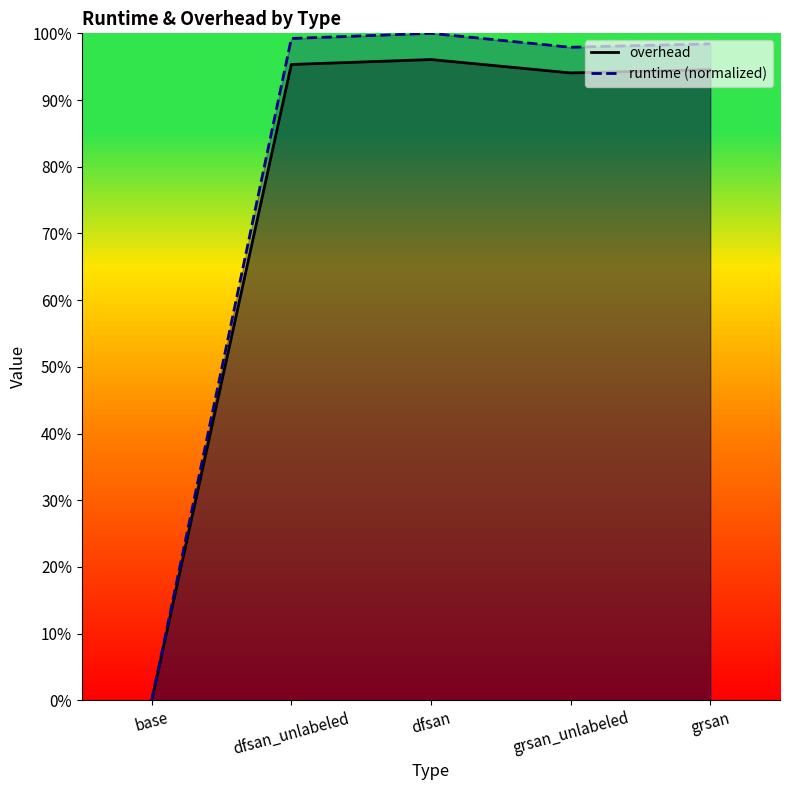

List the labels in order of overhead value, smallest first.

base, grsan_unlabeled, grsan, dfsan_unlabeled, dfsan